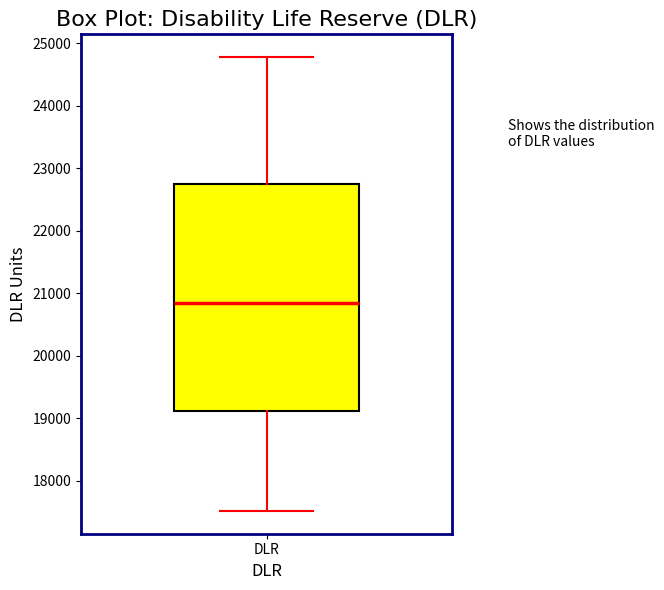

Read this box plot against the y-axis: the position of the median line, the range covered by the box, and the ends of both whiskers. The values are not printed on the chart, so give them approximately, as read against the axis.

median 20800, box 19100 to 22700, whiskers 17500 to 24800